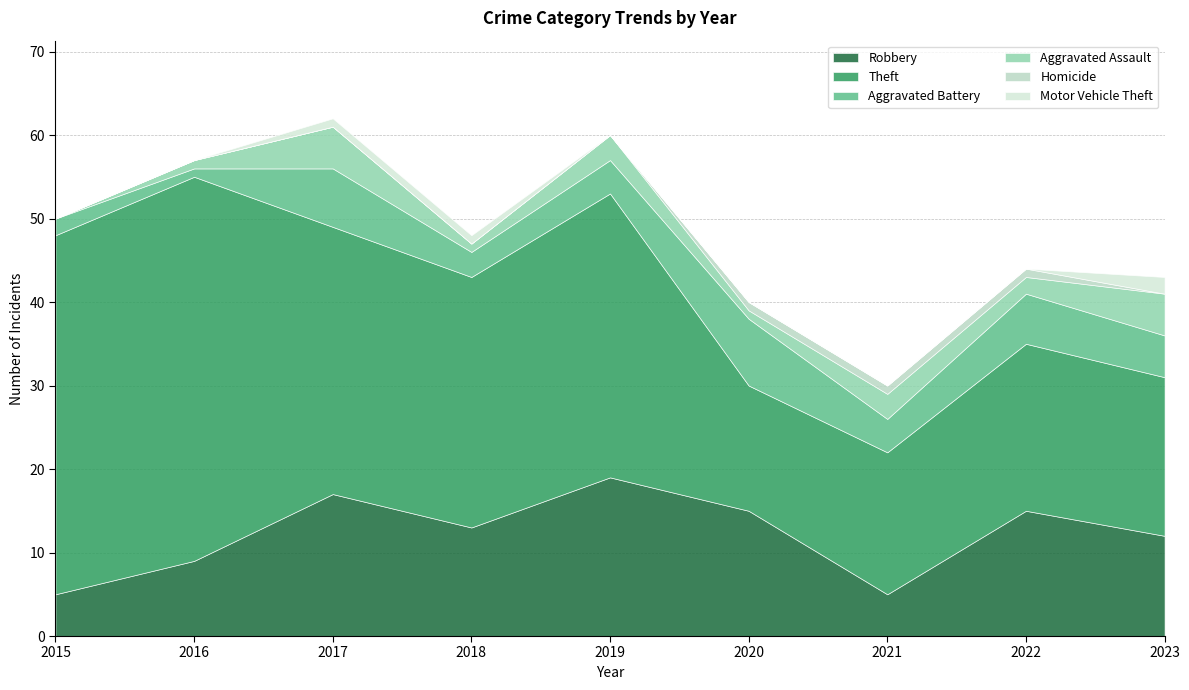

What is the maximum value shown in the chart?

46